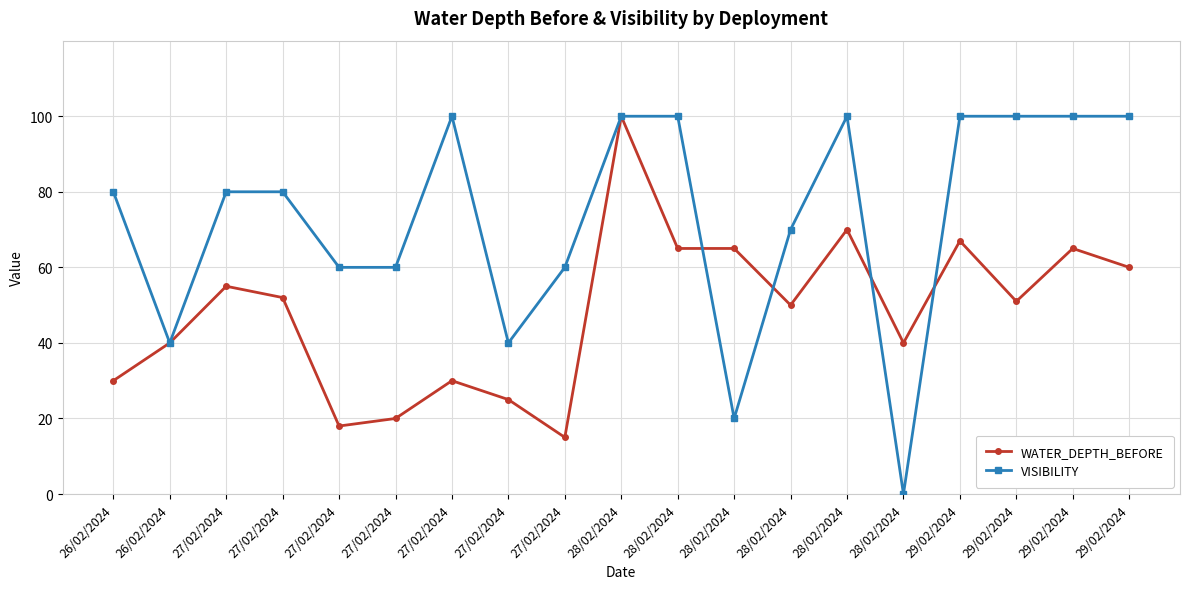

What is the value of the VISIBILITY point at the 7th from the left?

80